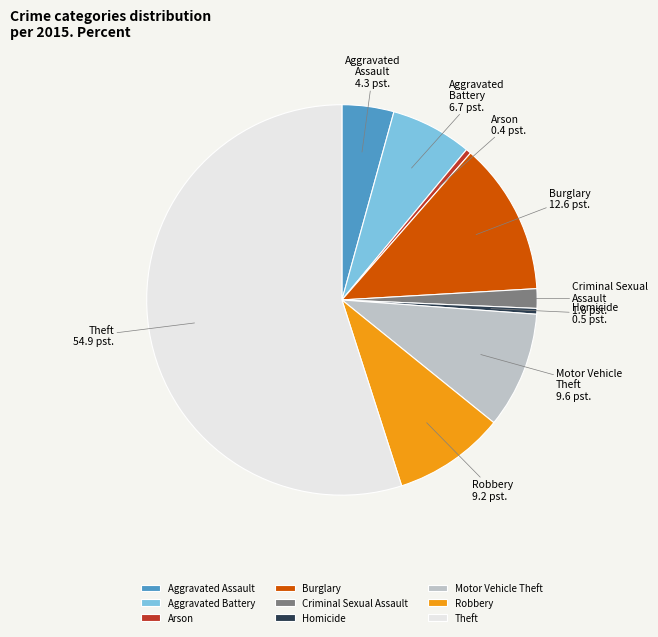

Which category has the biggest portion of the pie?

Theft